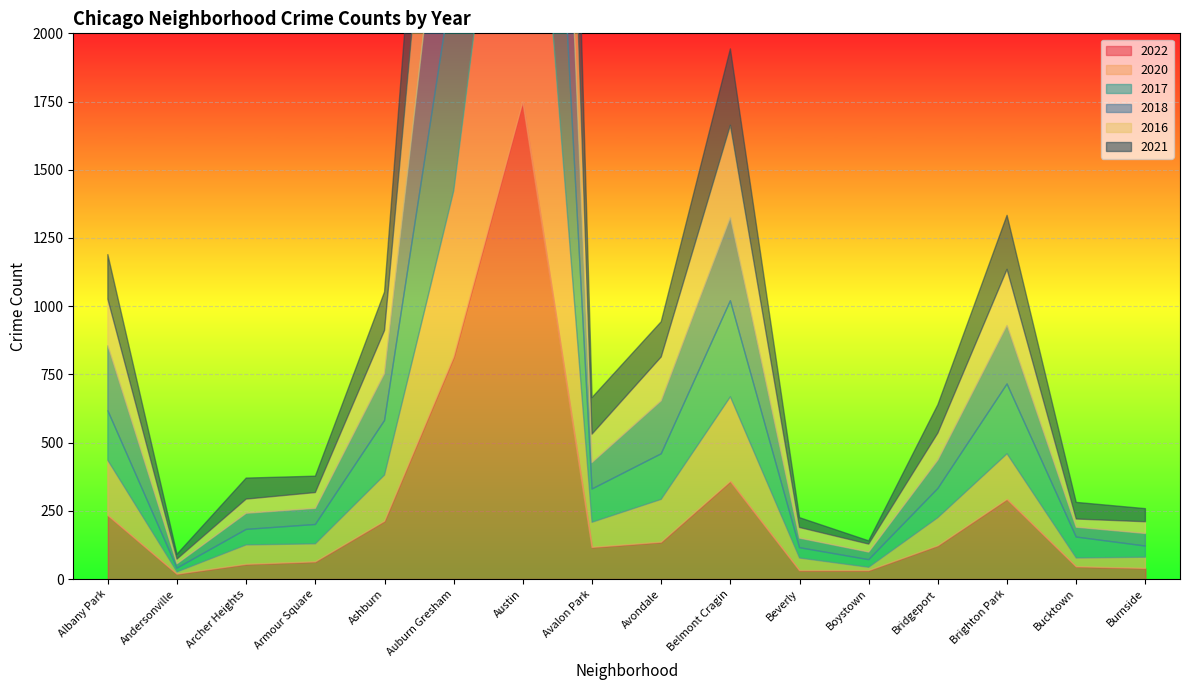

What is the label of the 13th point from the right?

Armour Square